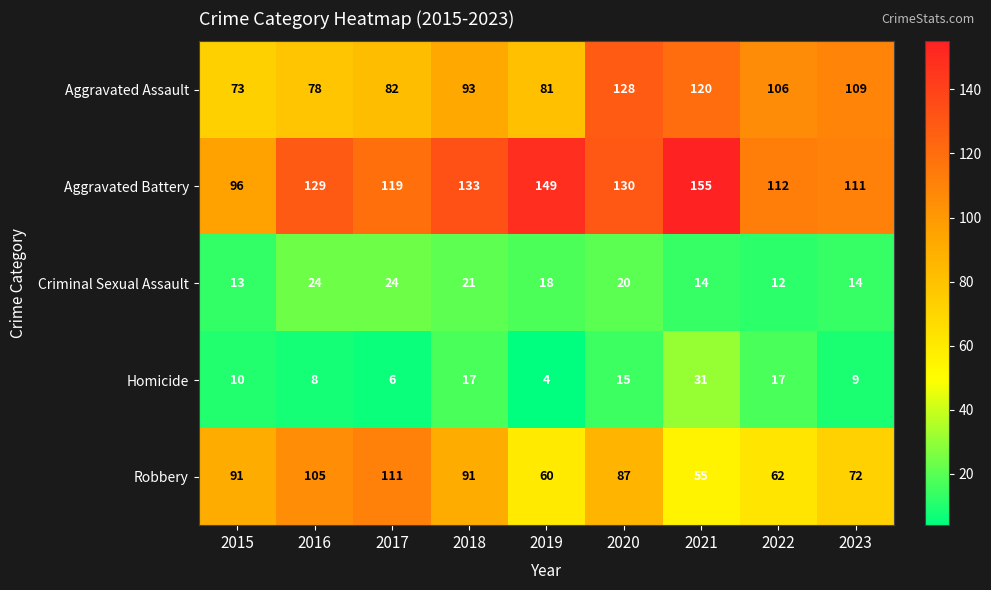

Which series has the largest total across all categories?

Aggravated Battery